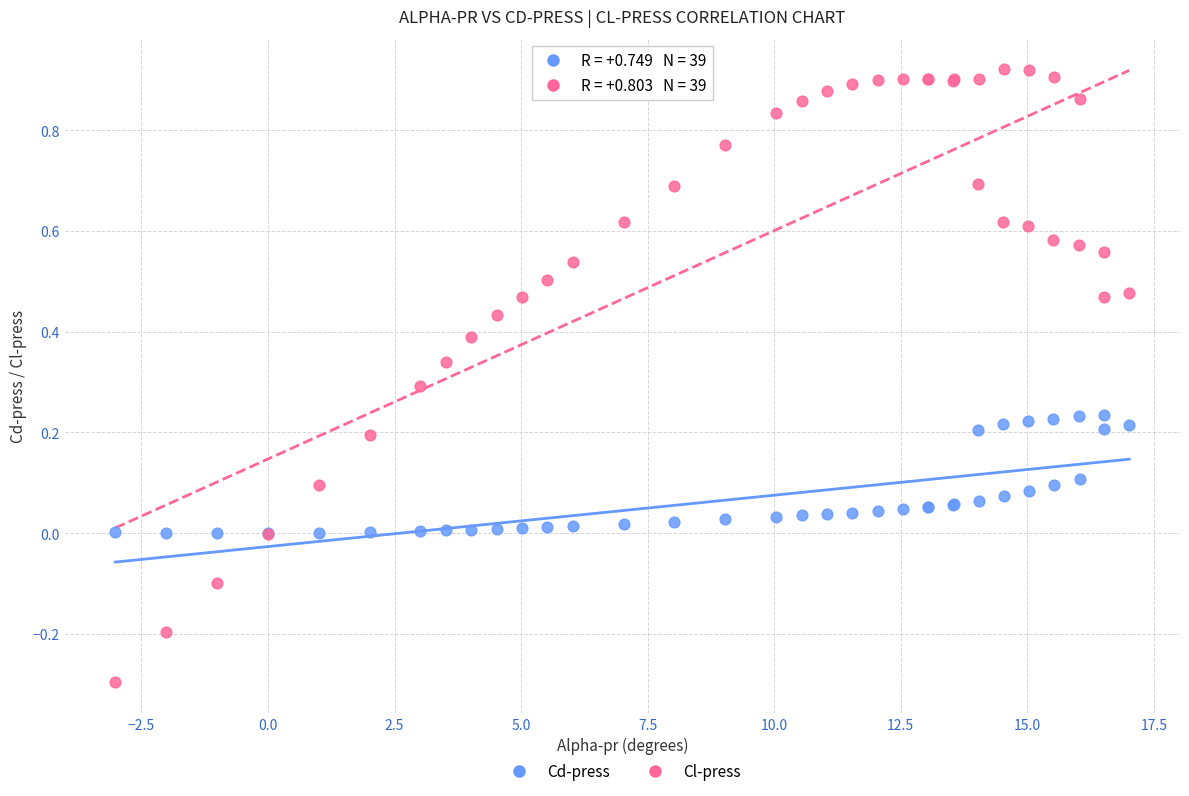

Which series reaches the minimum Y coordinate?

Cl-press